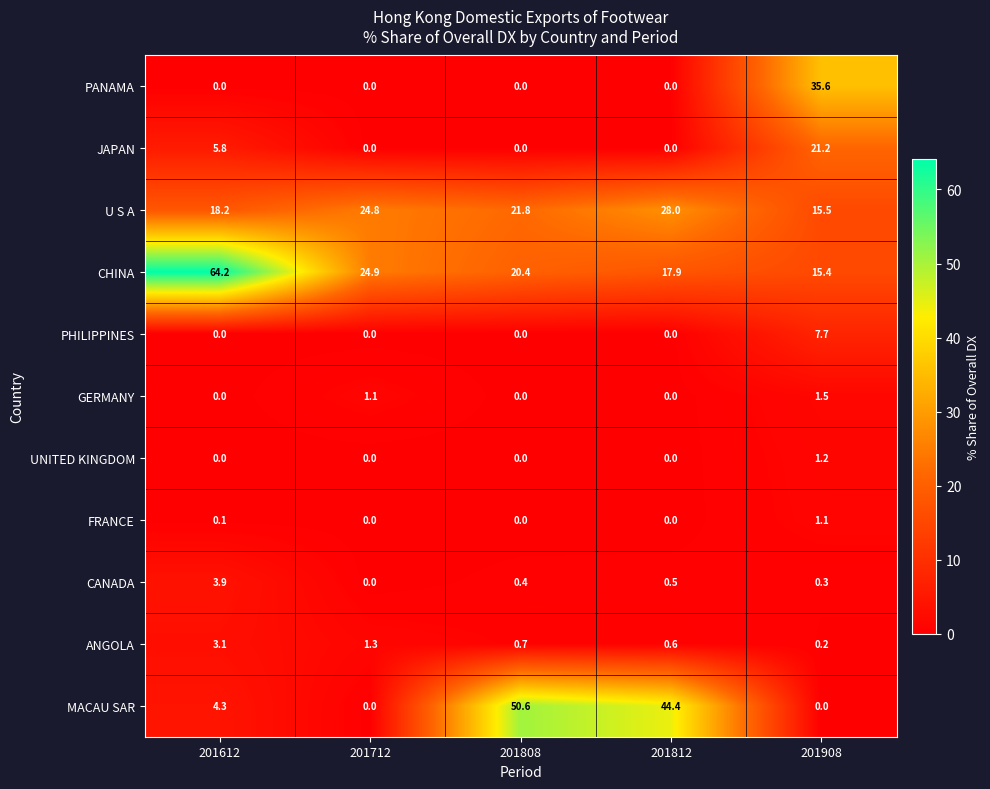

Which series has the largest range (max minus min)?

MACAU SAR